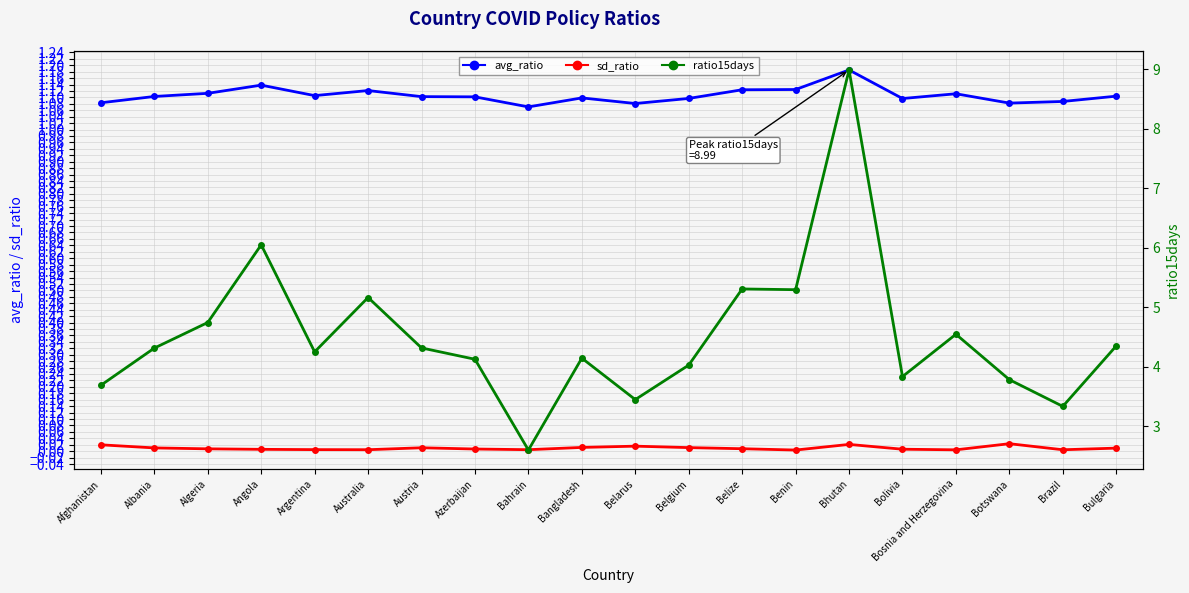

True or false: sd_ratio and avg_ratio cross at least once.

False